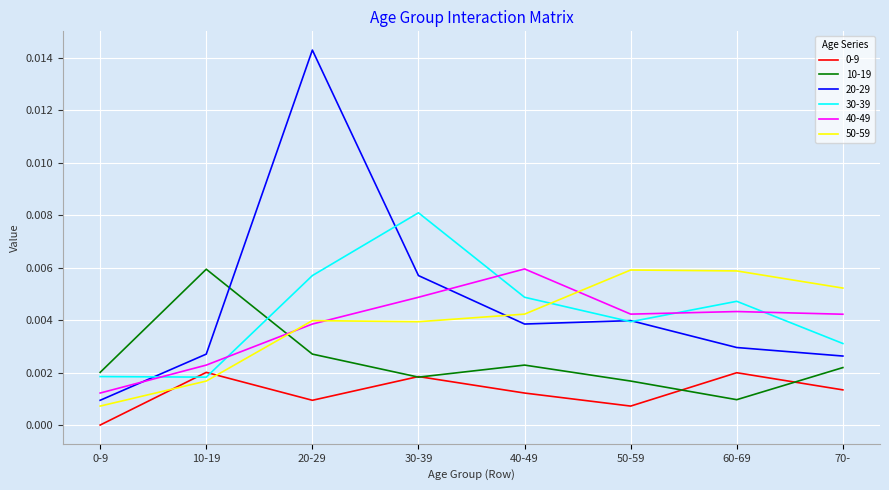

True or false: 20-29 has a value of 0.0 at 50-59.

True